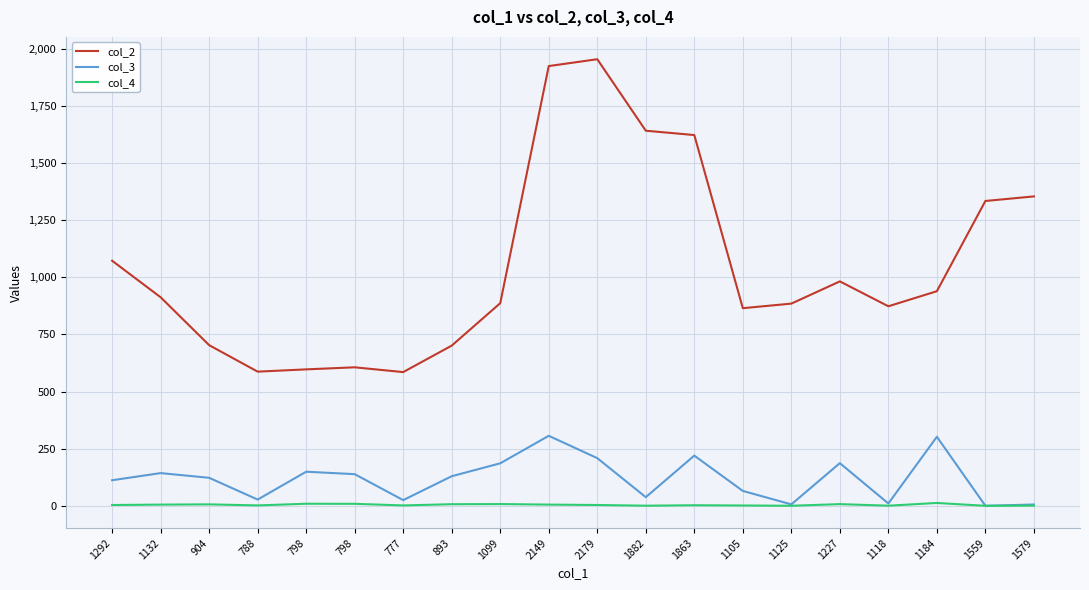

What are all the series names shown in the legend?

col_2, col_3, col_4